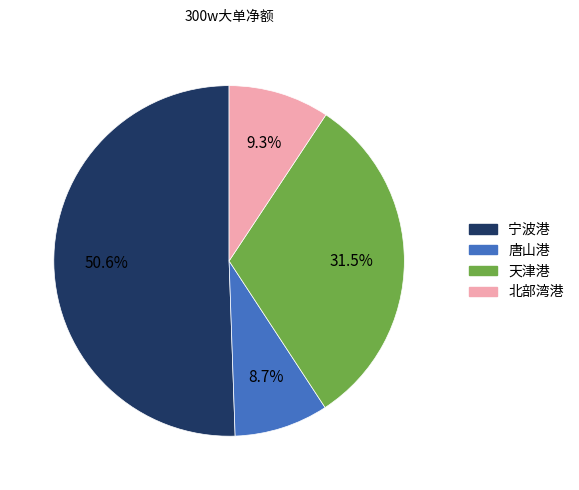

Which slice is the largest?

宁波港